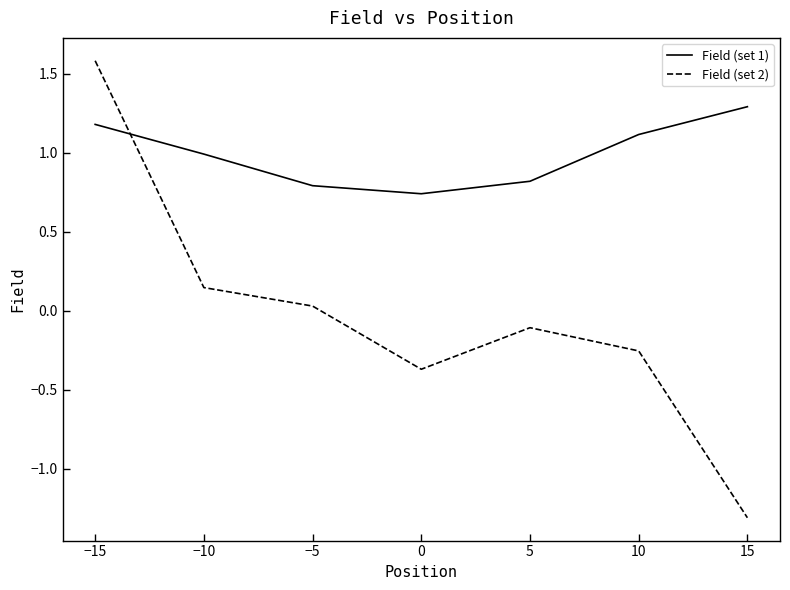

What is the sum of all Field (set 1) values?

6.9